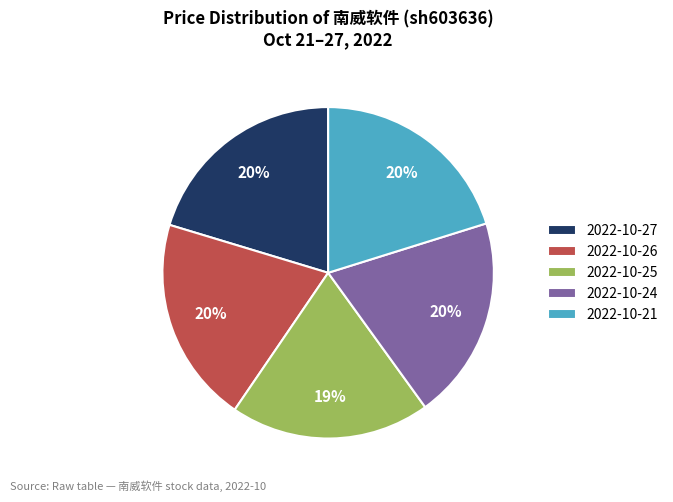

The 2022-10-24 slice represents 14% of the pie. True or false?

False